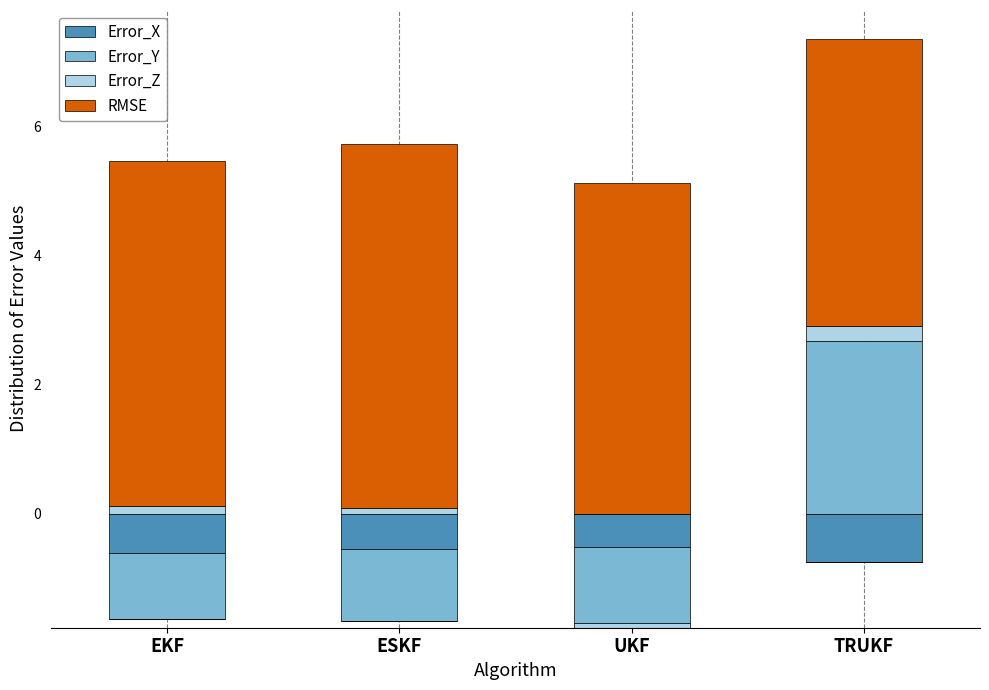

At which label does RMSE first exceed 5?

EKF